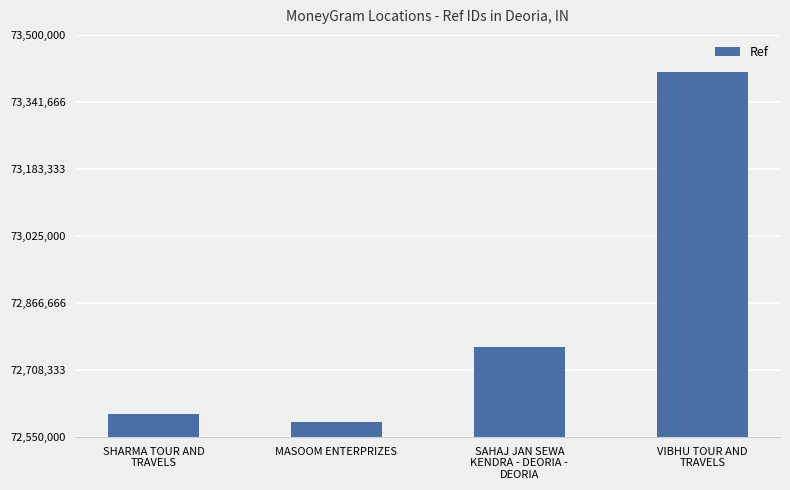

What is the difference between the values at VIBHU TOUR AND
TRAVELS and SAHAJ JAN SEWA
KENDRA - DEORIA -
DEORIA?

649020